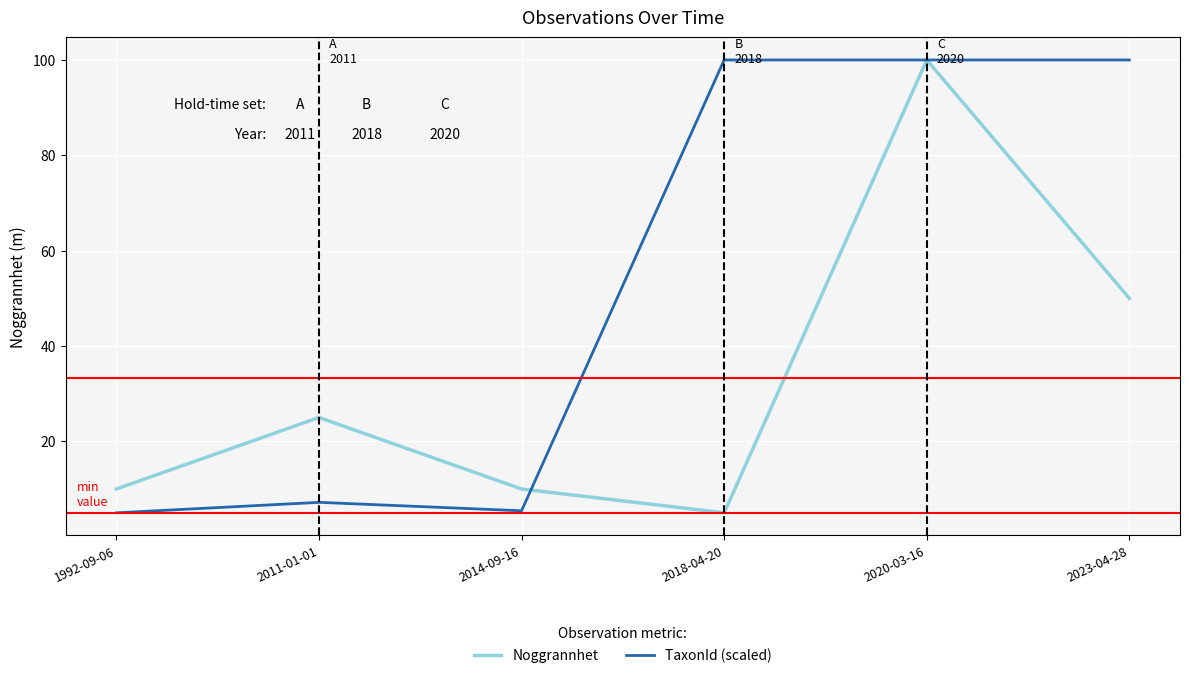

What are all the series names shown in the legend?

Noggrannhet, TaxonId (scaled)